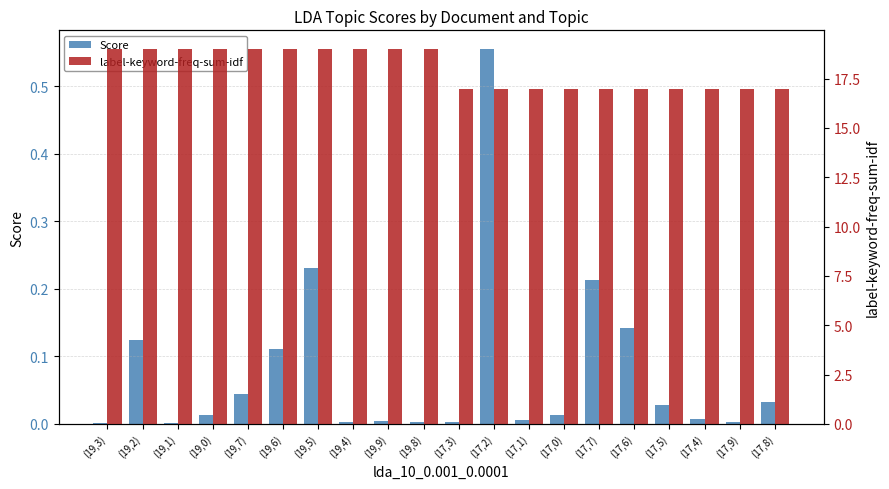

True or false: label-keyword-freq-sum-idf has a value of 12.3 at (19,8).

False